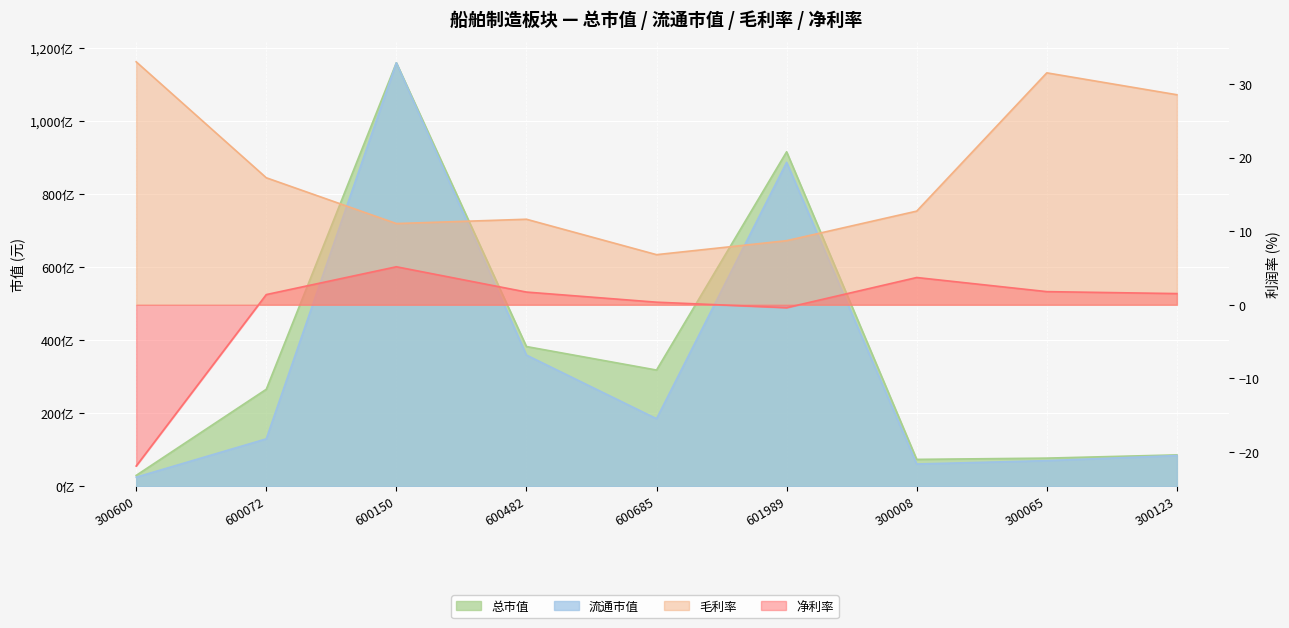

Which series has the largest range (max minus min)?

流通市值